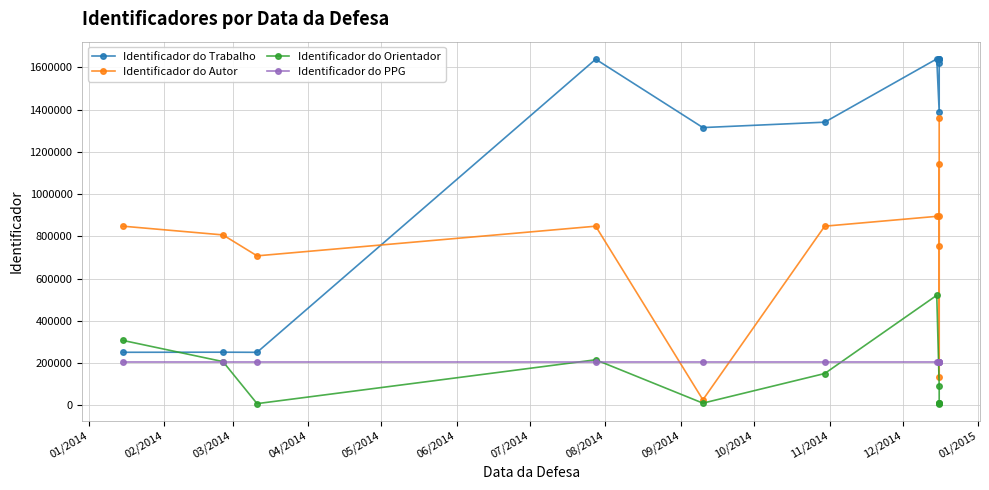

Between 01/2014 and 02/2014, which series saw the biggest shift?

Identificador do Orientador